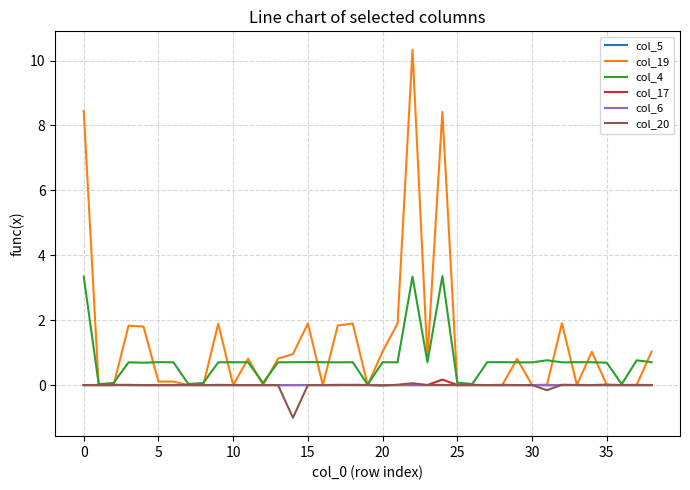

Which series has the widest spread of values?

col_19